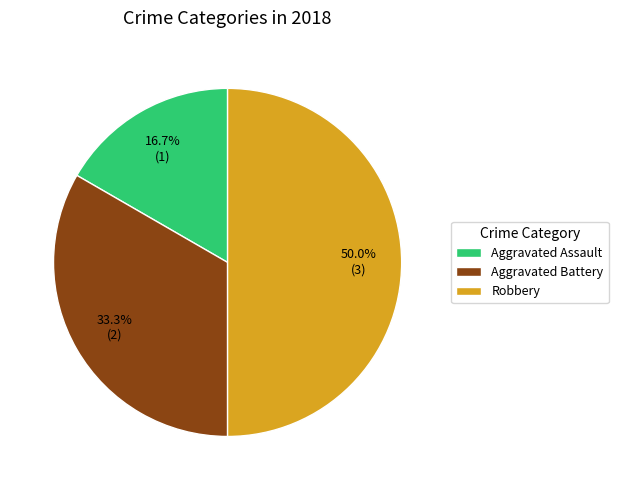

To the nearest percent, what is the combined percentage of Robbery and Aggravated Battery?

83%